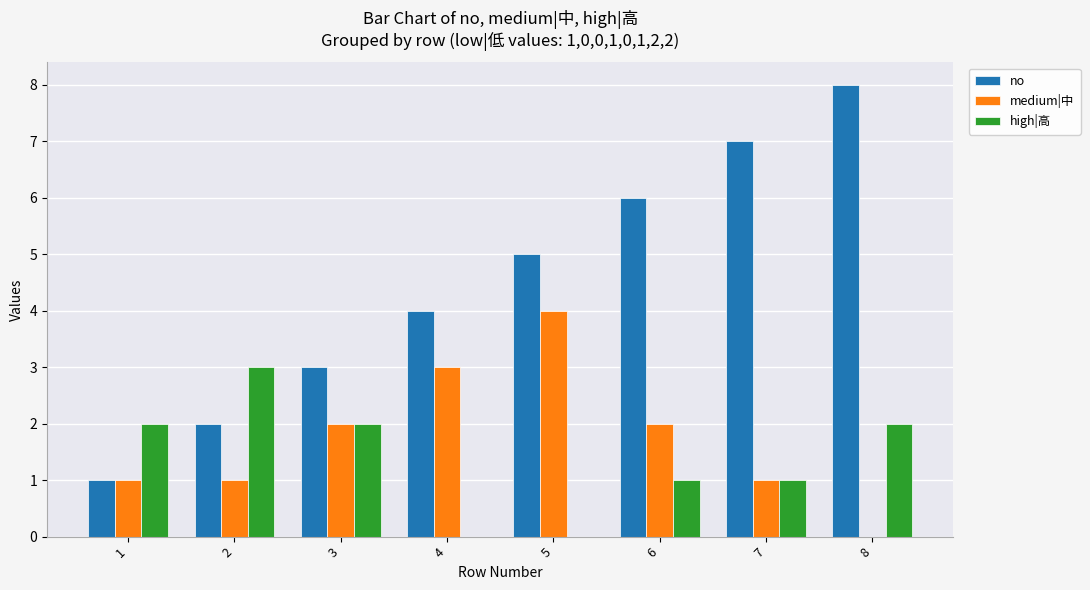

What is the difference between the no values at 4 and 3?

1